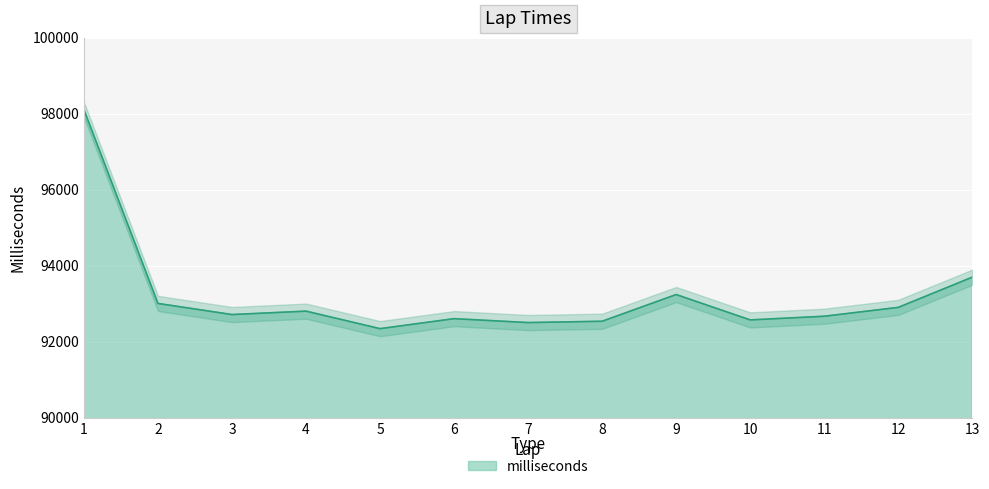

How many categories are shown in the chart?

13